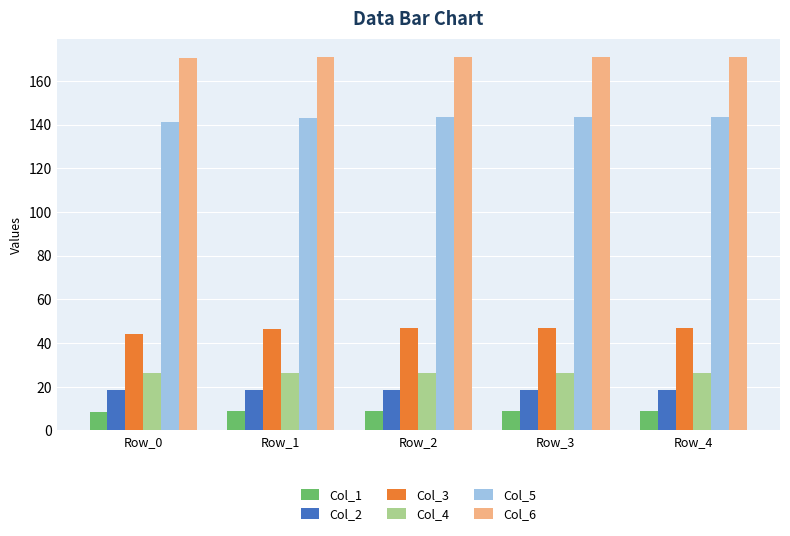

What is the average value of the Col_6 series?

170.8